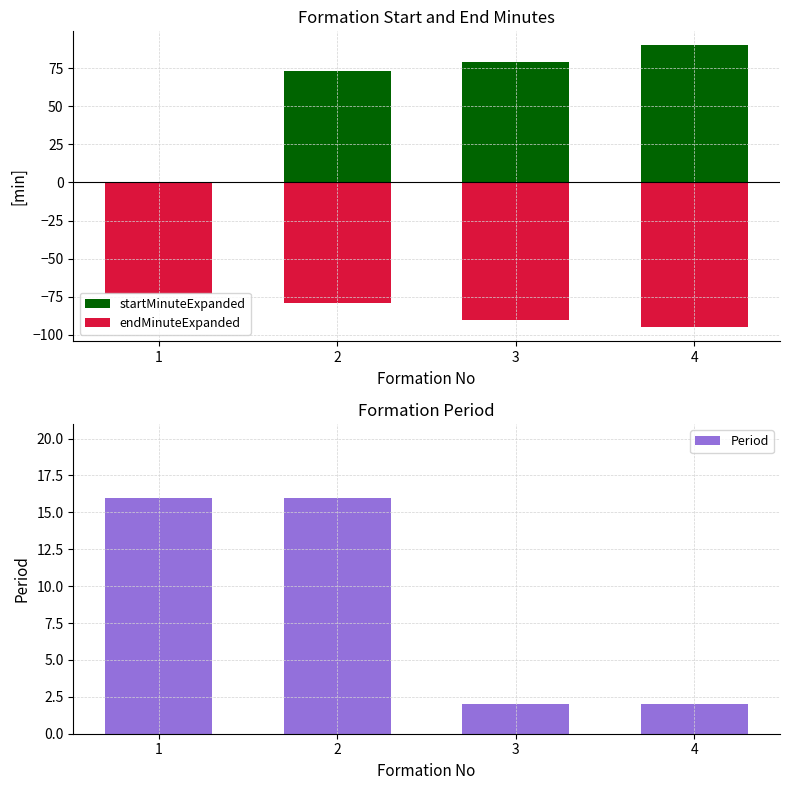

What is the highest value of the endMinuteExpanded series?

-73